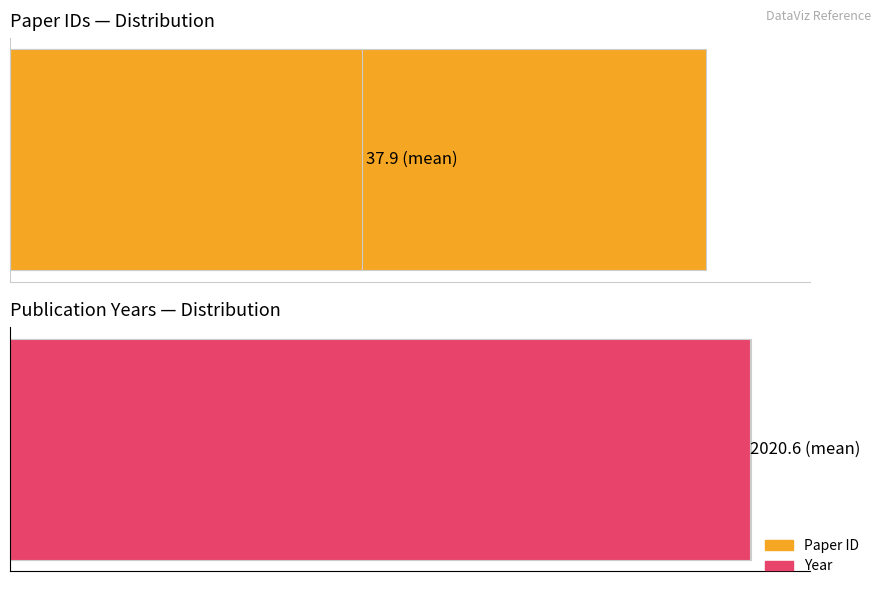

What is the sum of all Year values?

28288